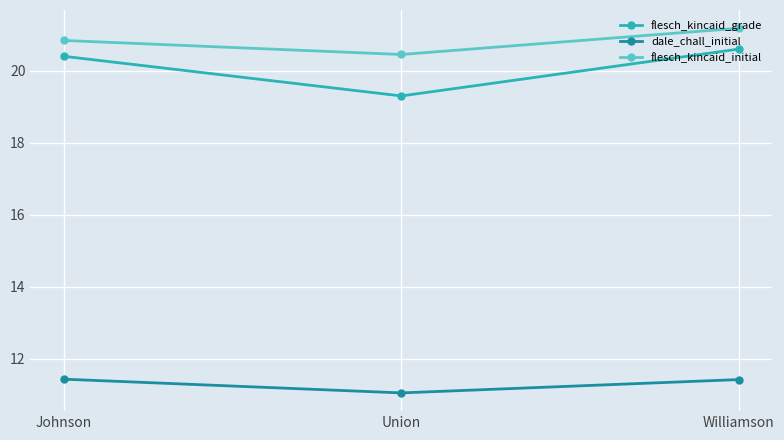

What is the difference between the highest and lowest values at Williamson?

9.8